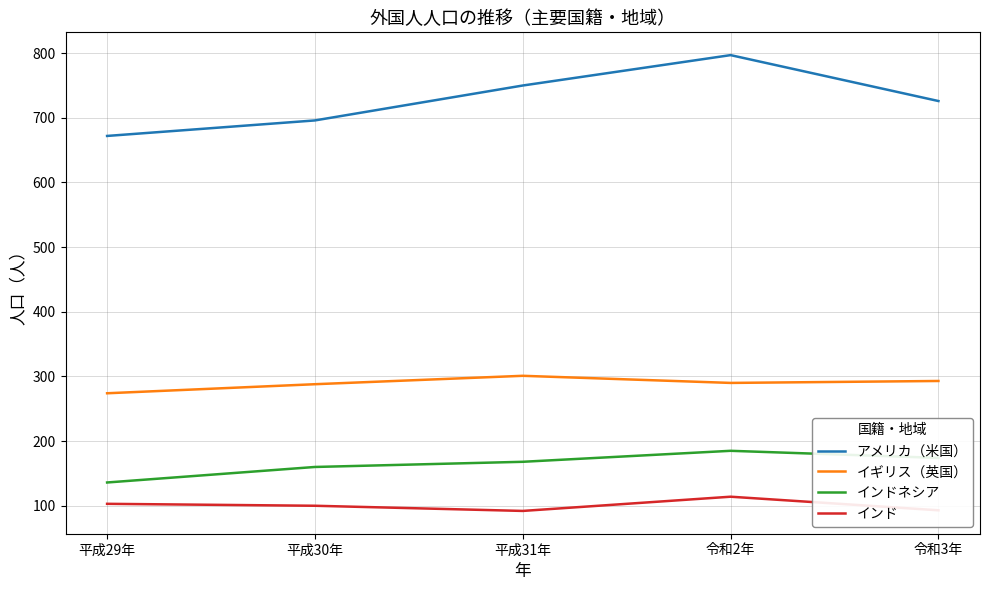

The value of インドネシア at 令和3年 is 304. True or false?

False